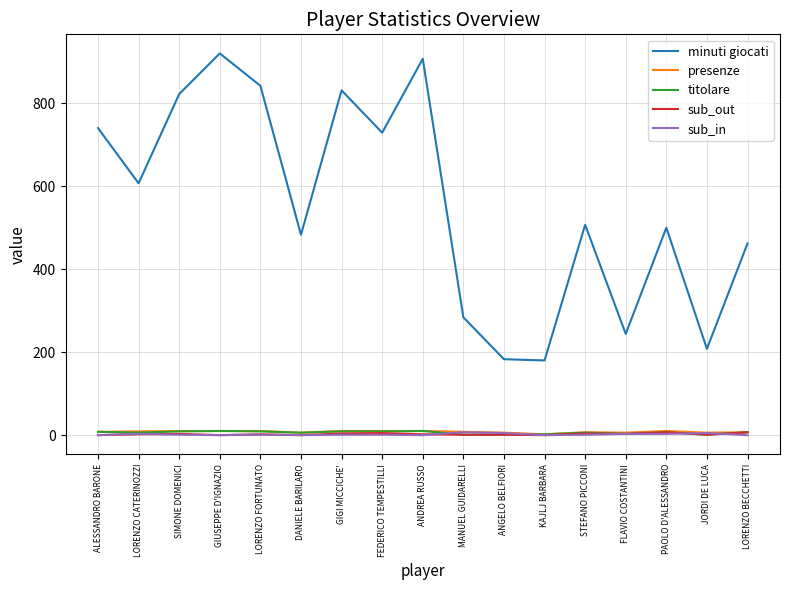

At which label does sub_in first exceed 1?

LORENZO CATERINOZZI